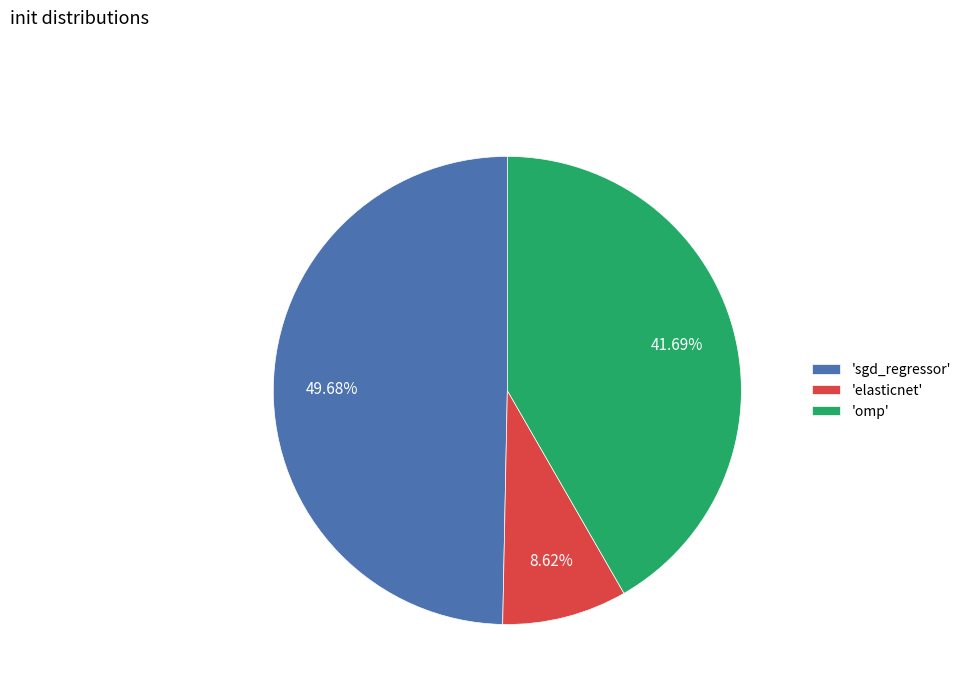

Which category has the biggest portion of the pie?

'sgd_regressor'